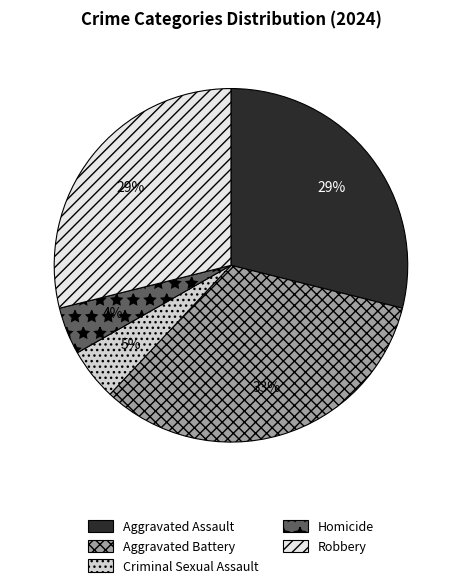

Which category has the biggest portion of the pie?

Aggravated Battery